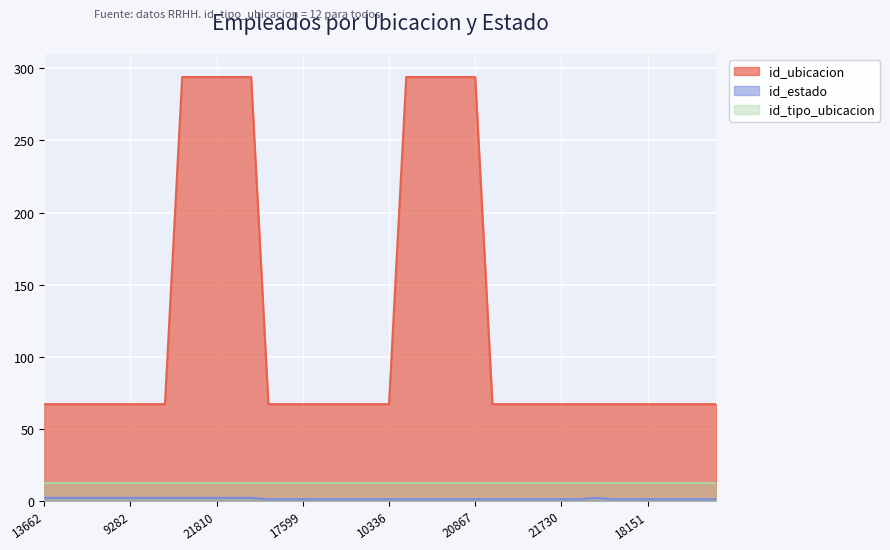

What is the label of the 3rd point from the left?

5019